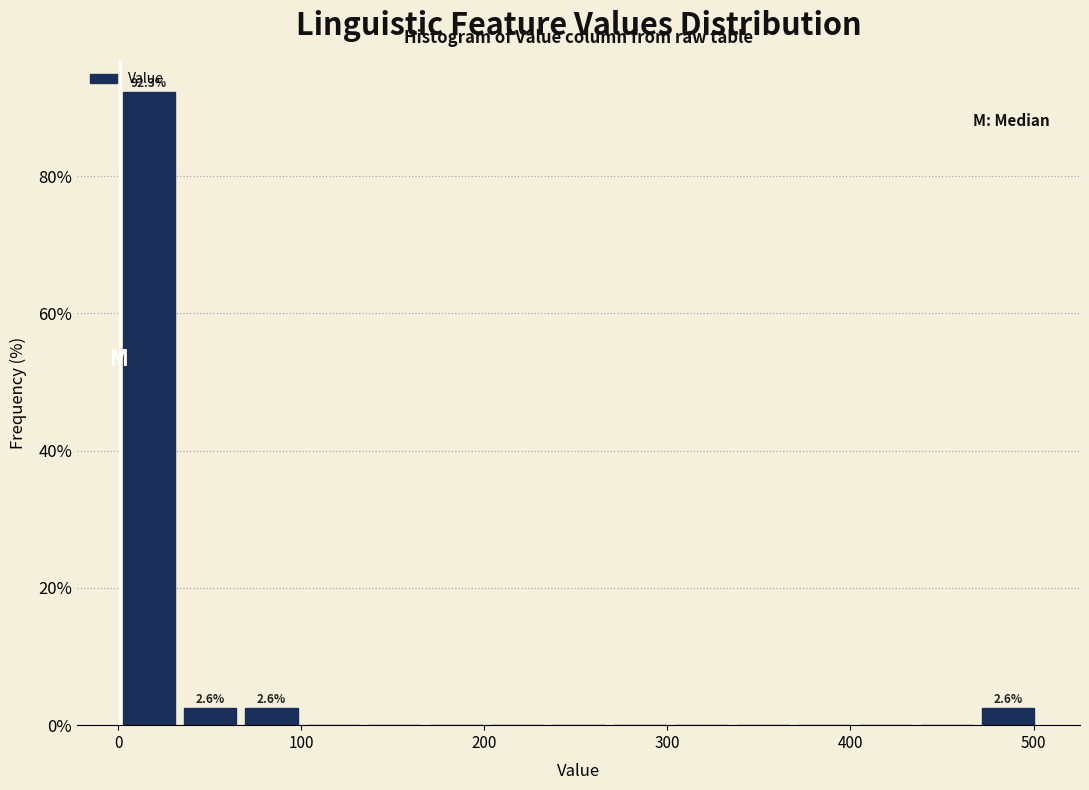

Around what value on the x-axis is the tallest bar? Give the approximate position of its centre, as read against the axis.

20